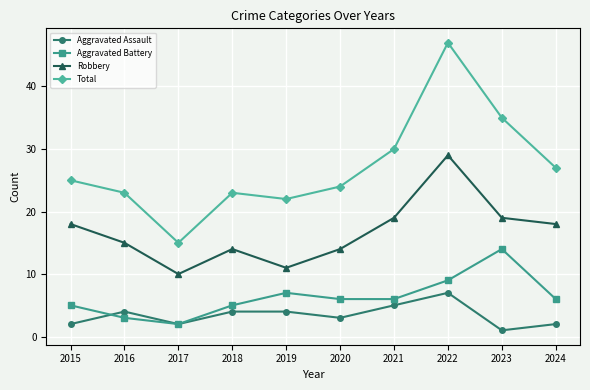

At which category does Aggravated Battery reach its first local peak?

2019